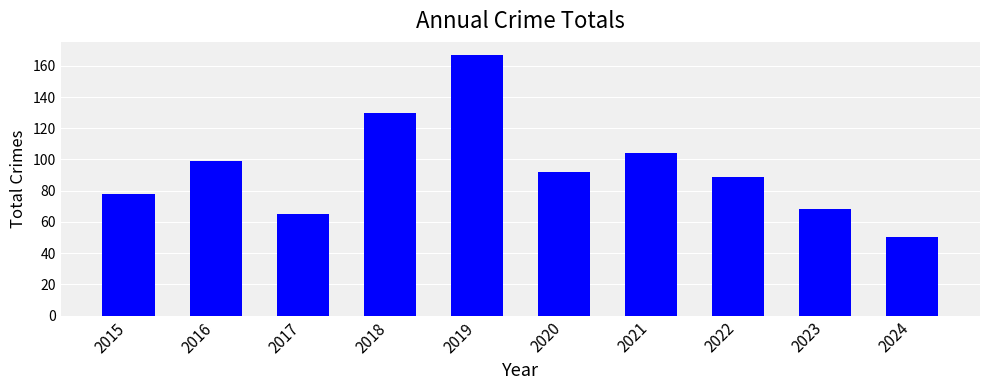

What is the value of the 5th bar from the left?

167